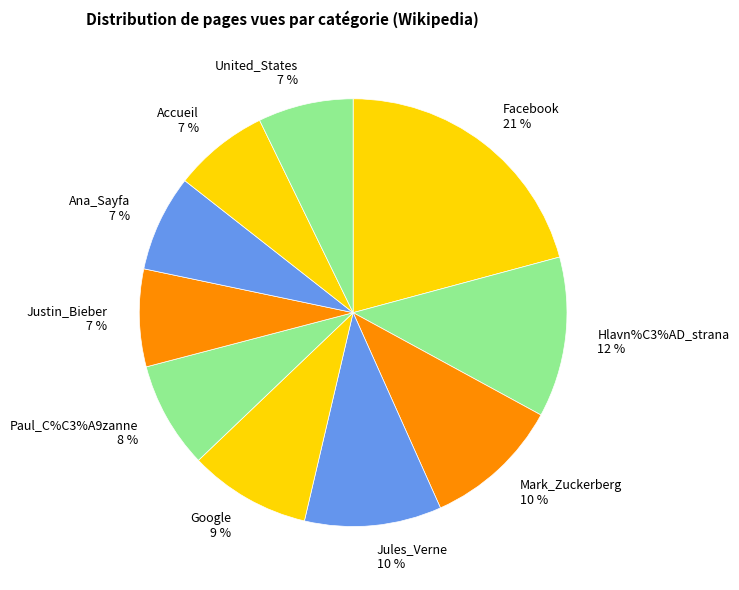

To the nearest percent, what is the average slice percentage?

10%